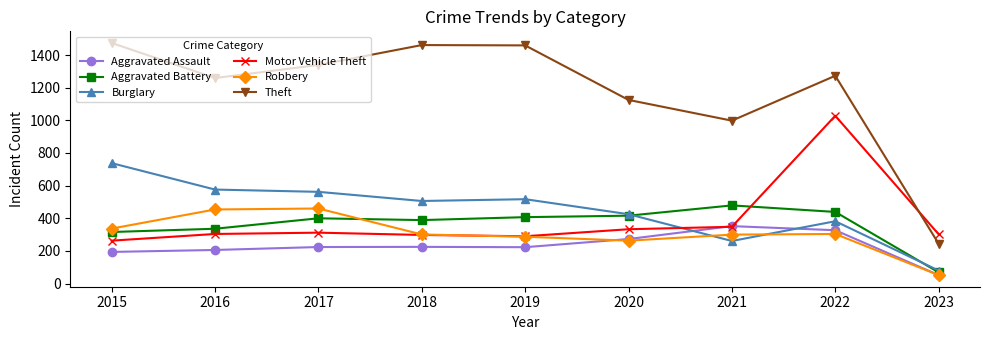

True or false: Robbery has more than 1 interior local peaks.

True